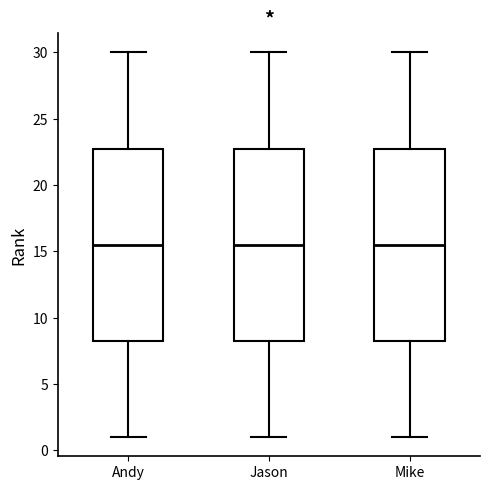

Reading left to right, read every box against the y-axis: the position of its median line, the range the box covers, and the ends of its whiskers. The values are not printed on the chart, so give them approximately, as read against the axis.

Andy: median 15.5, box 8.5 to 23.0, whiskers 1.0 to 30.0
Jason: median 15.5, box 8.5 to 23.0, whiskers 1.0 to 30.0
Mike: median 15.5, box 8.5 to 23.0, whiskers 1.0 to 30.0